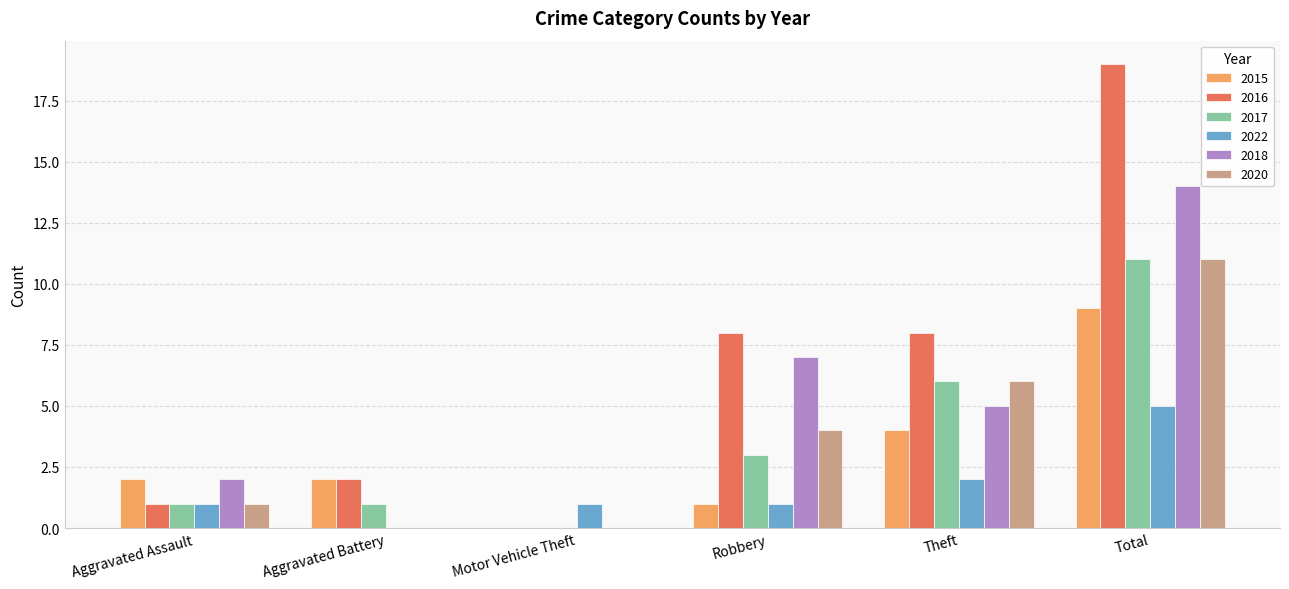

At which category is the sum across all series the highest?

Total